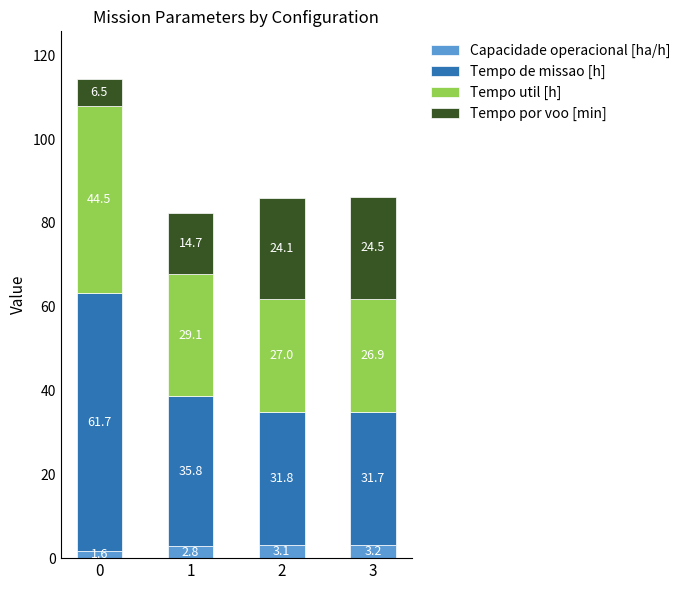

Reading left to right, what are the values for Capacidade operacional [ha/h]?

1.6	2.8	3.1	3.2